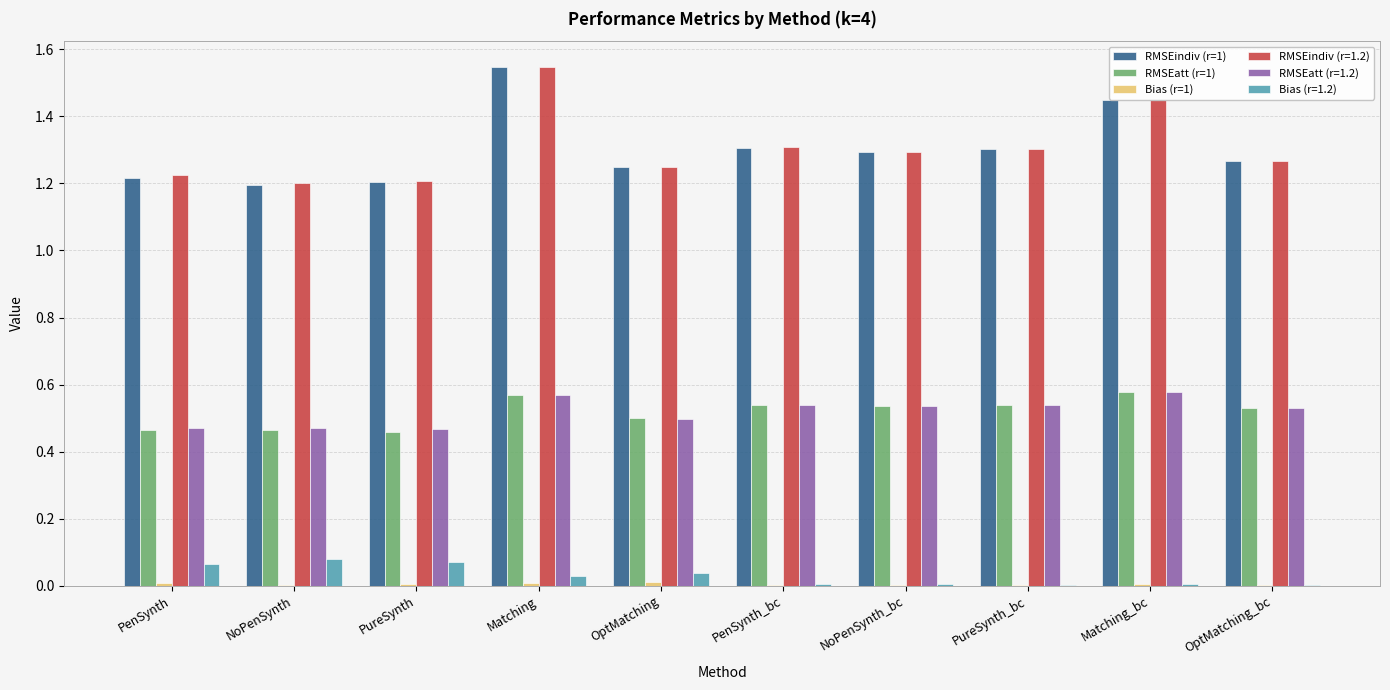

How many data points does each series have?

10